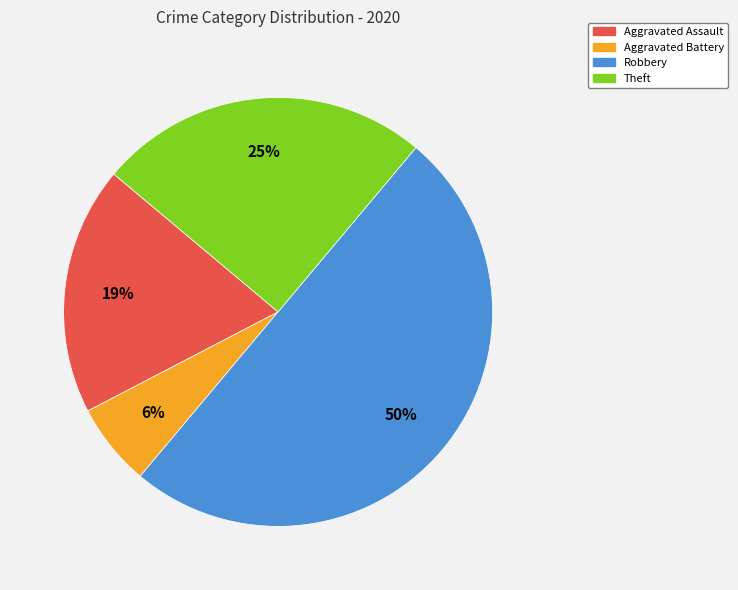

Between Robbery and Aggravated Assault, which is larger?

Robbery